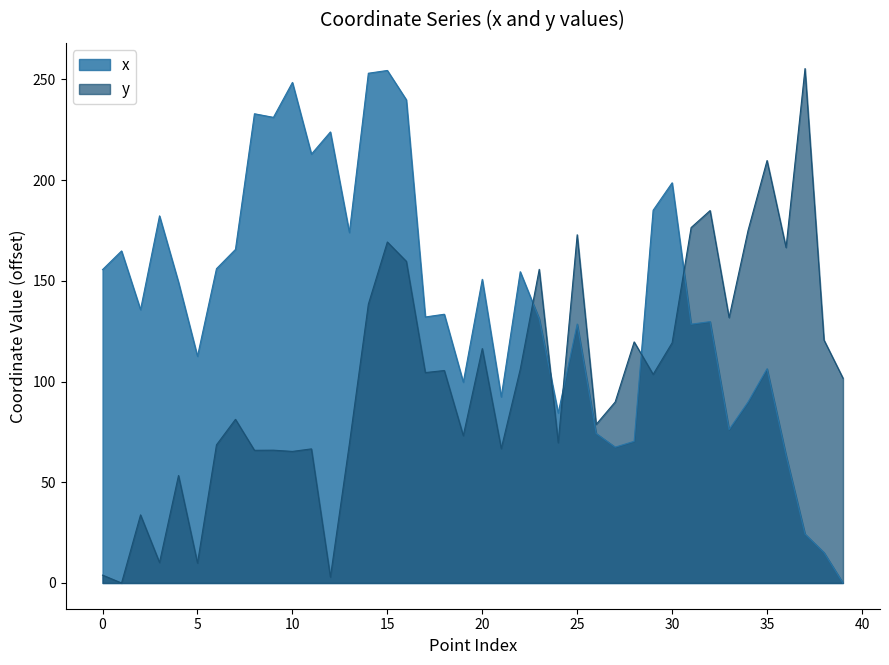

The x series shows 90.5 at 29. True or false?

False